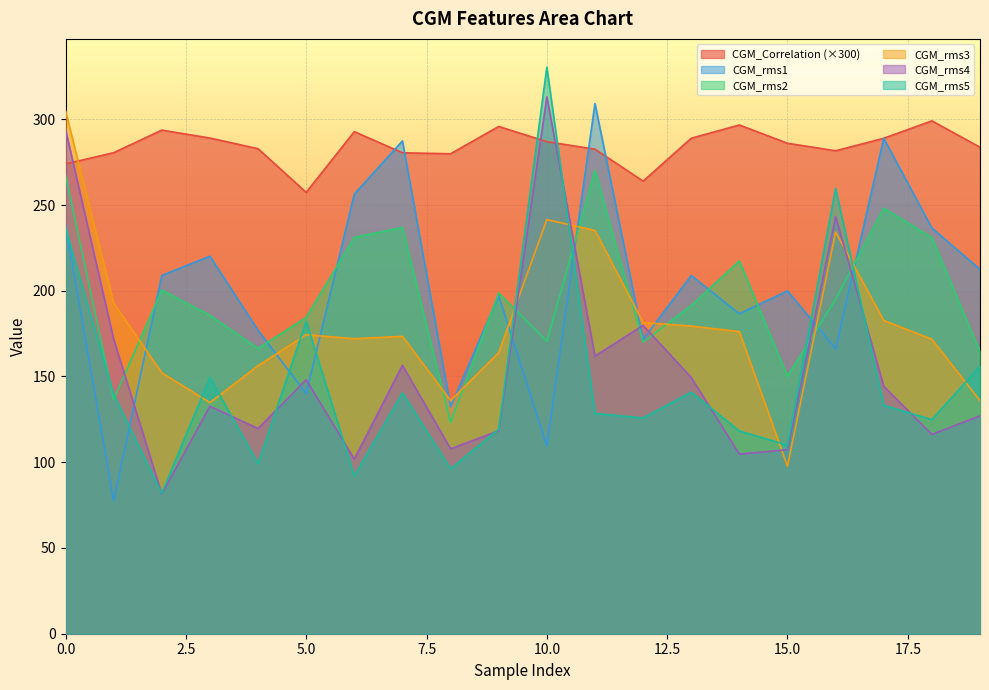

True or false: CGM_Correlation has a value of 281.6 at 16.

True